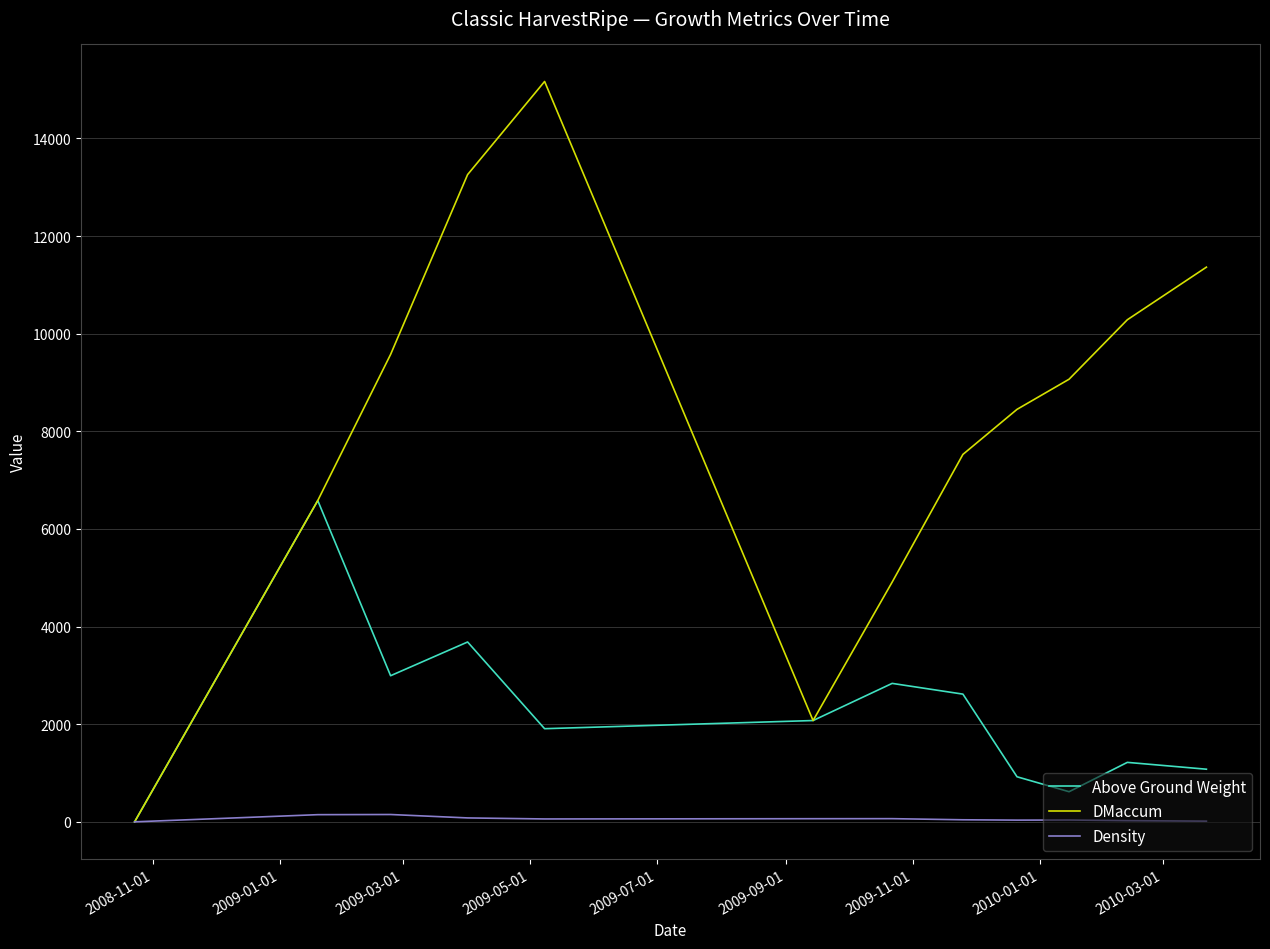

True or false: Above Ground Weight has more than 2 points higher than both neighbors.

True